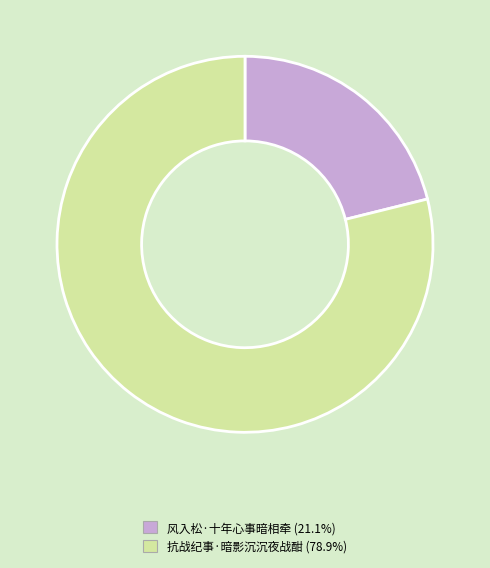

Do 抗战纪事·暗影沉沉夜战酣 and 风入松·十年心事暗相牵 together represent more than half of the pie?

Yes